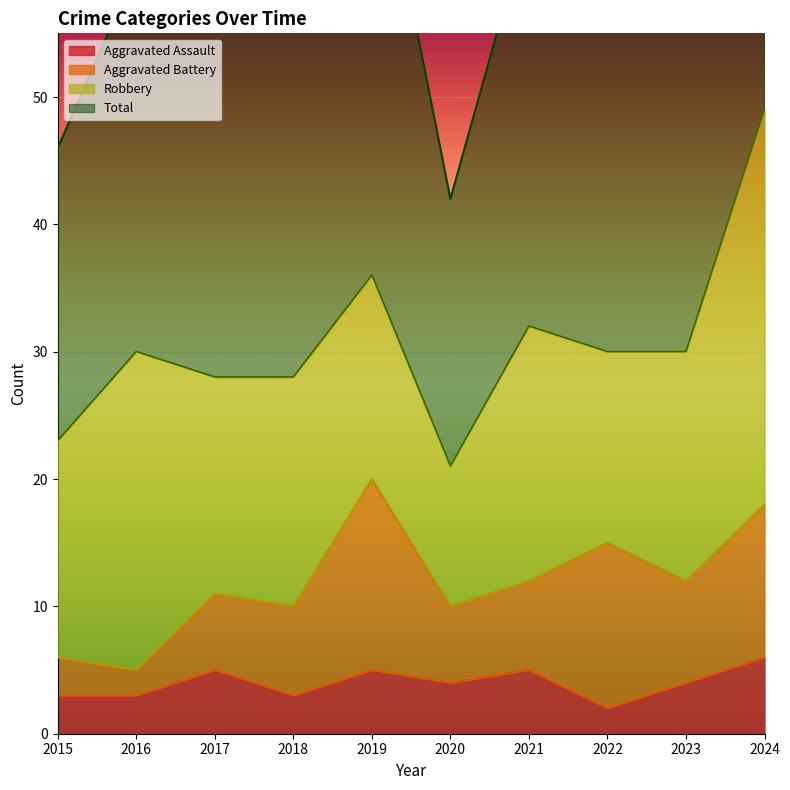

The Aggravated Assault series shows 2 at 2017. True or false?

False